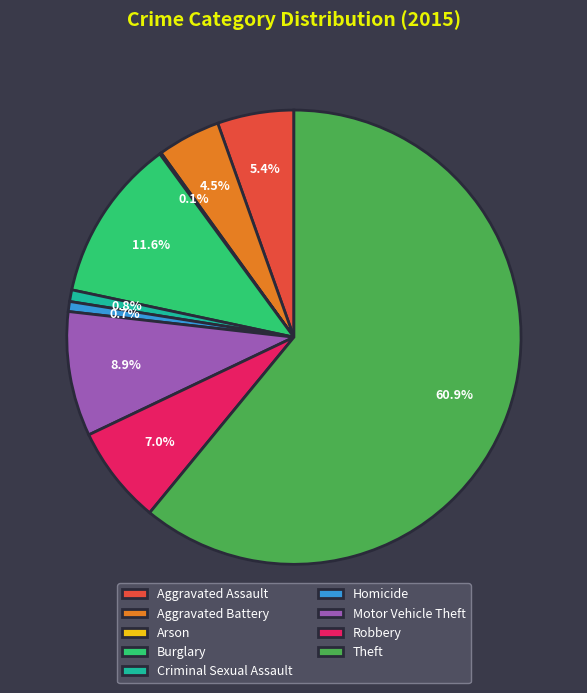

To the nearest percent, what percentage of the pie is Aggravated Assault?

5%